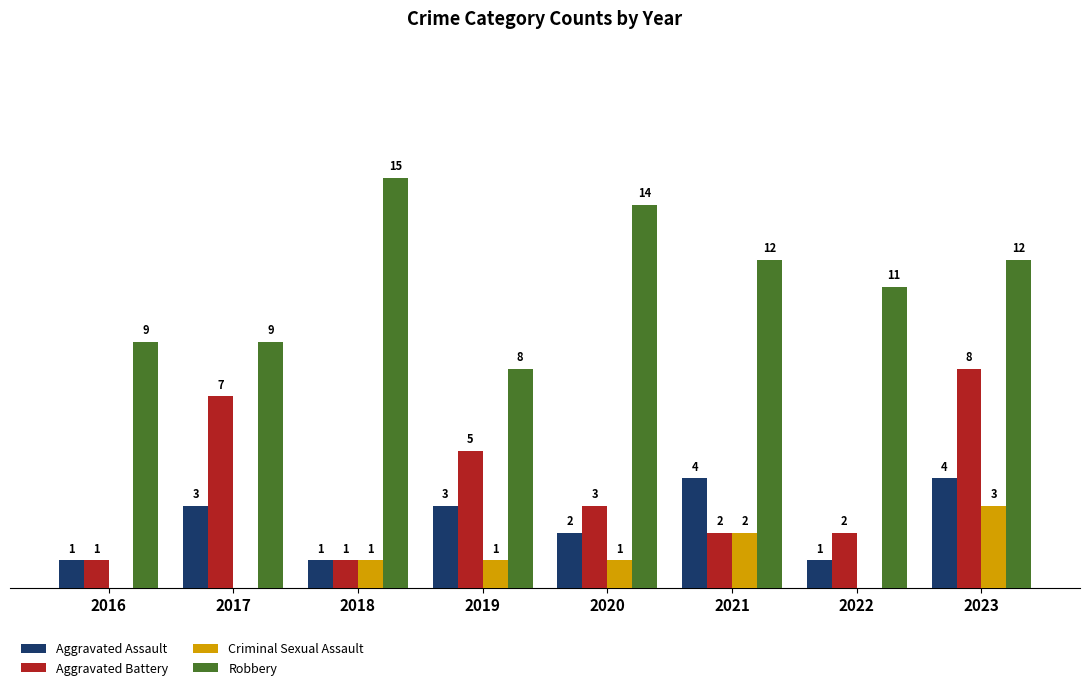

Which series changed the most between 2019 and 2021?

Robbery